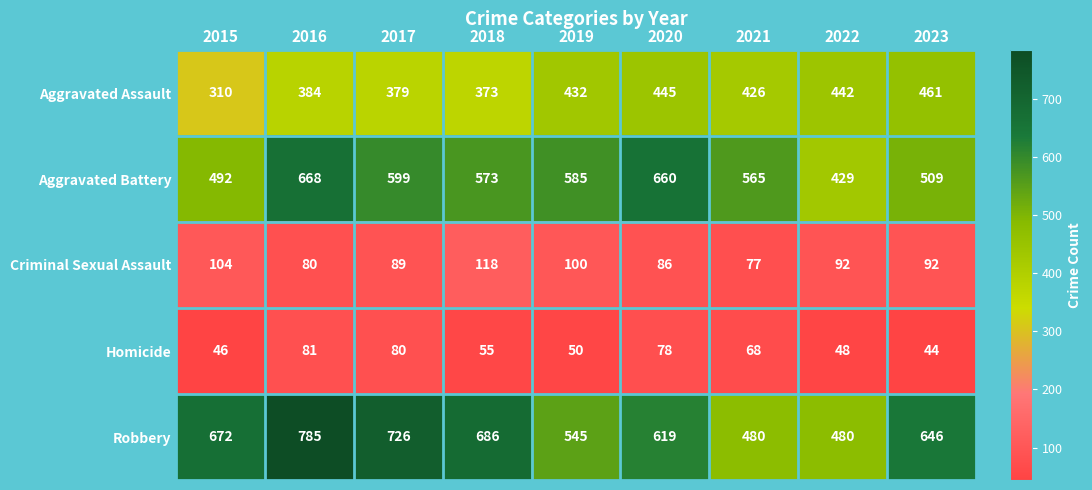

Which series changed the most between 2017 and 2021?

Robbery